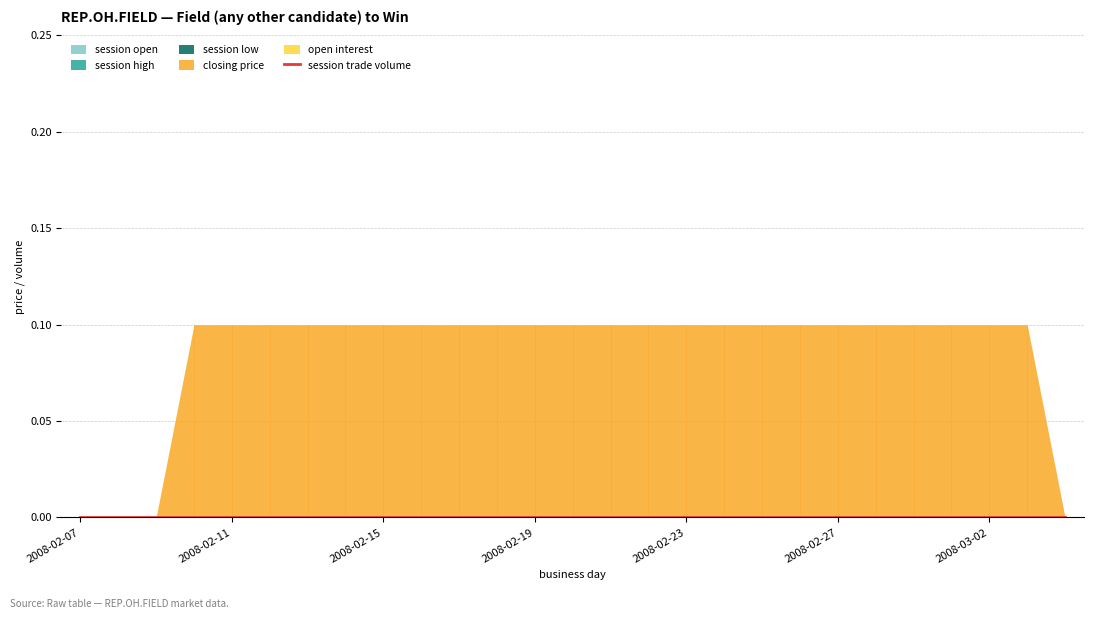

At which label is open interest closest to 0?

2008-02-07